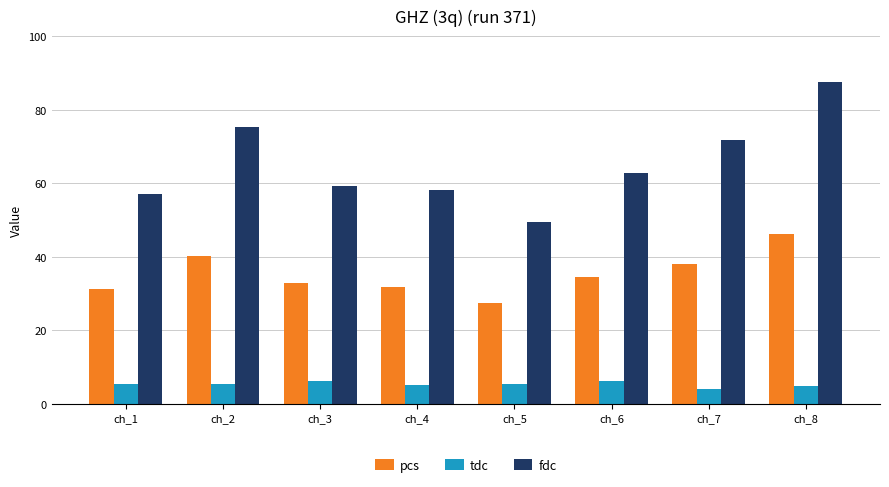

At which label is fdc closest to 68?

ch_7